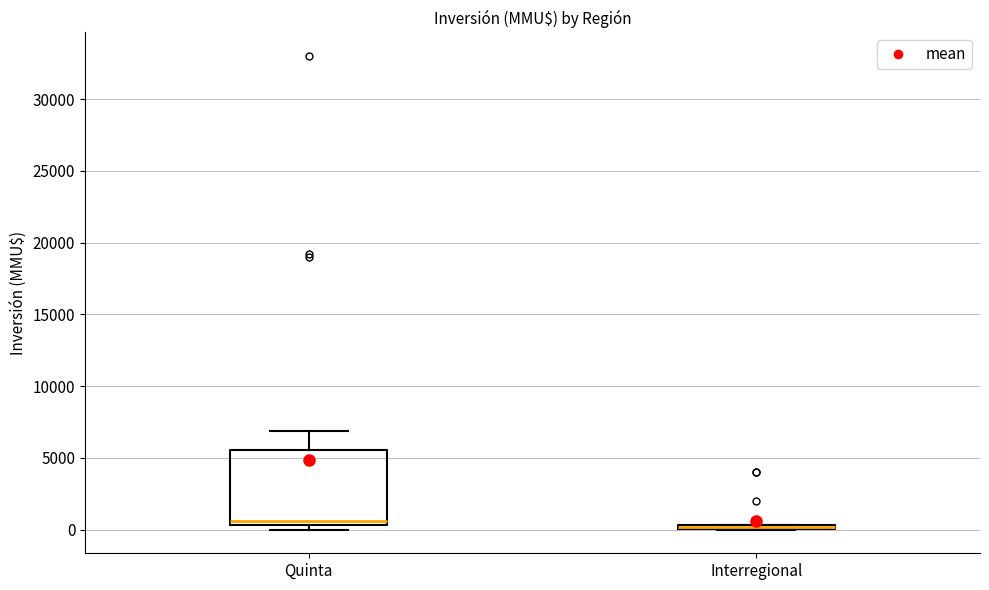

Which box is the tallest, from its lower edge to its upper edge?

Quinta